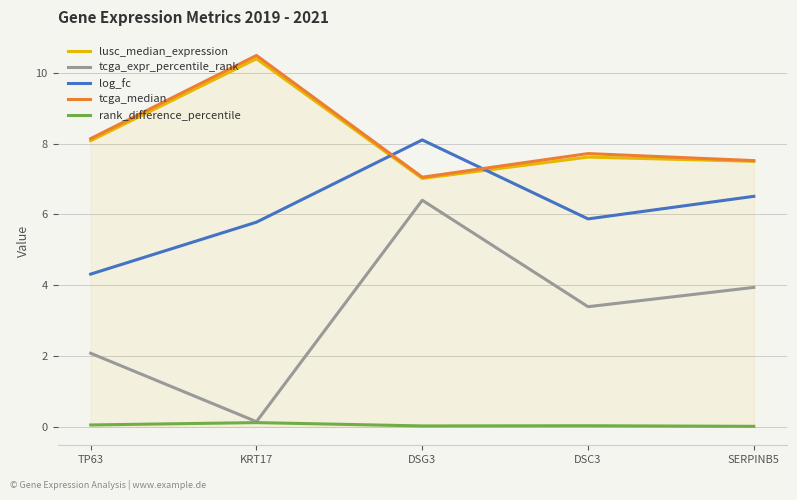

After their last crossing, which series has the higher values: tcga_median or log_fc?

tcga_median